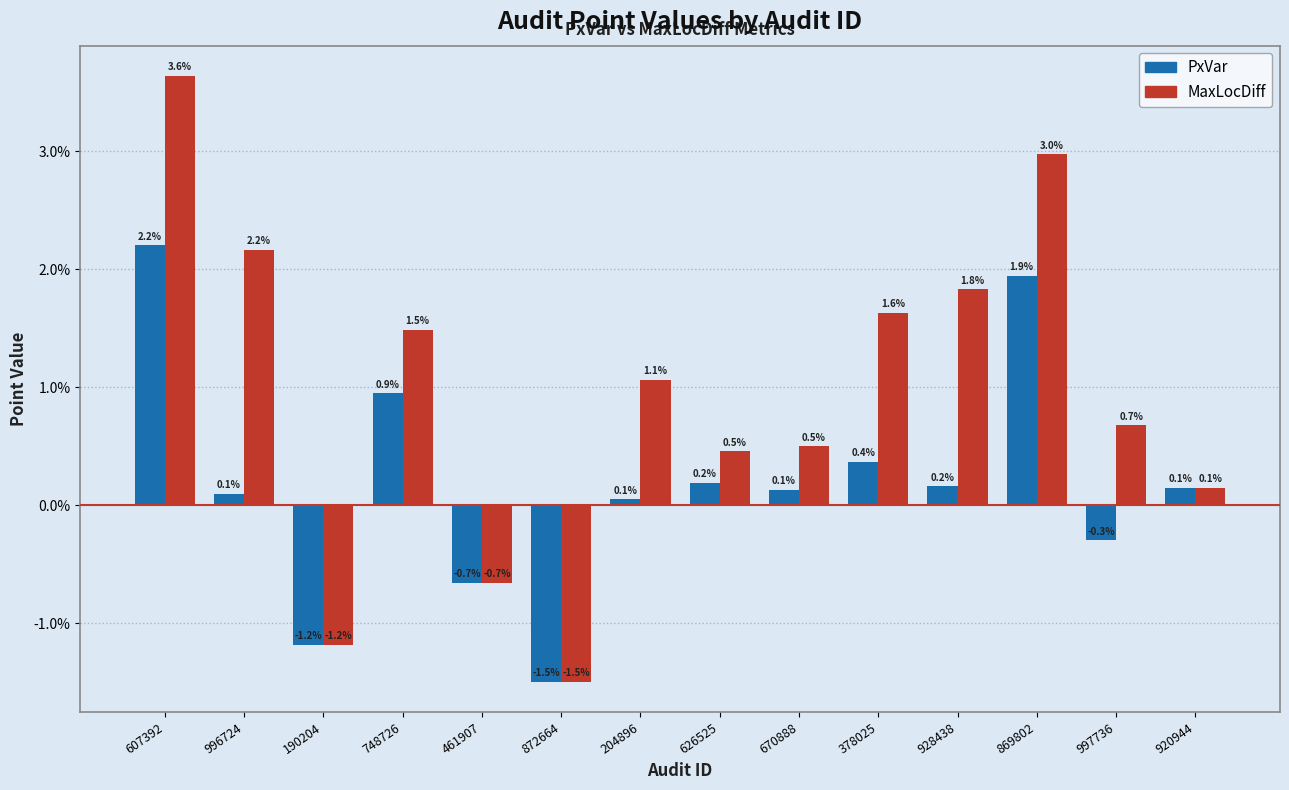

Is the value of PxVar at 190204 greater than the value of MaxLocDiff at 748726?

No